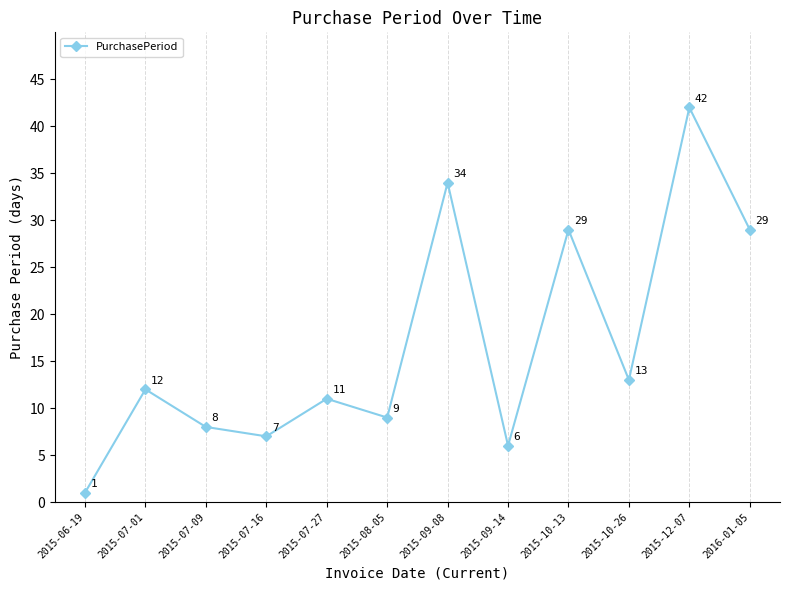

Which label corresponds to the largest value in the chart?

2015-12-07